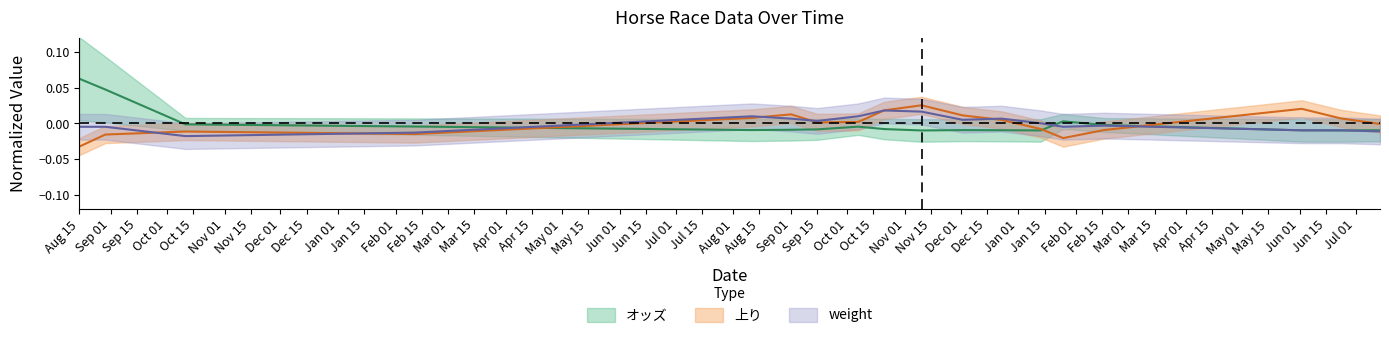

What is the maximum value shown in the chart?

0.1